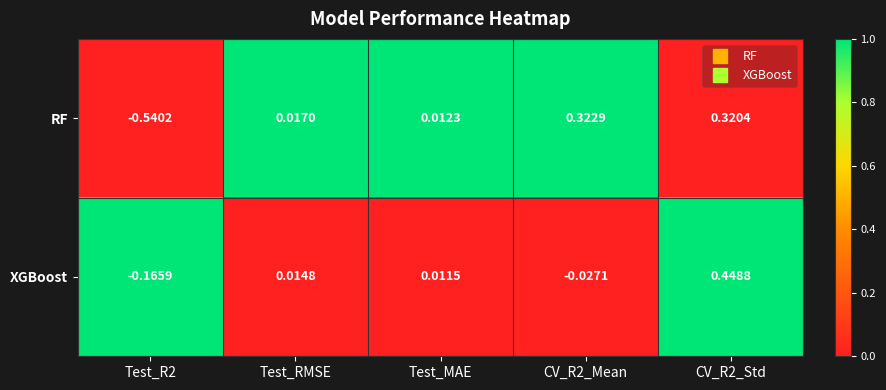

List the series in order of their peak value, lowest first.

RF, XGBoost